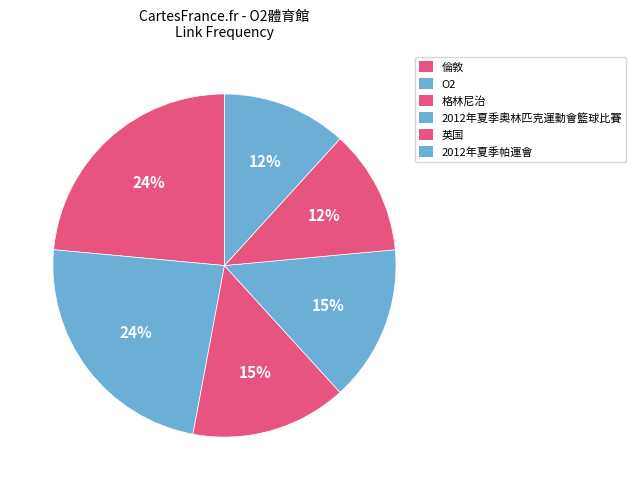

How many segments does this pie chart have?

6